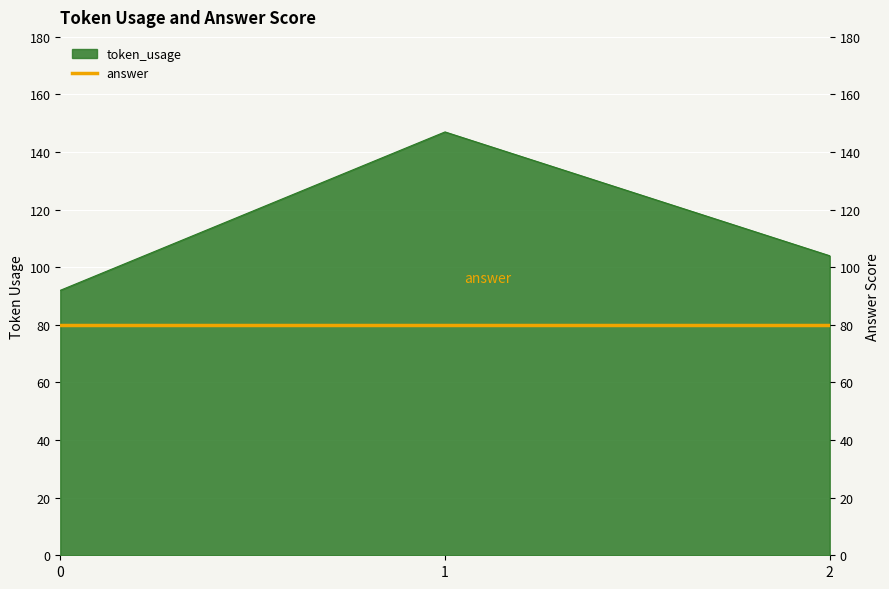

The value at 1 is 99. True or false?

False